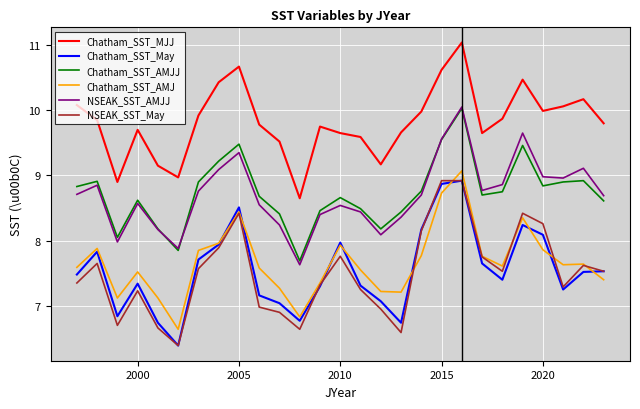

What is the lowest value of the Chatham_SST_AMJ series?

6.6